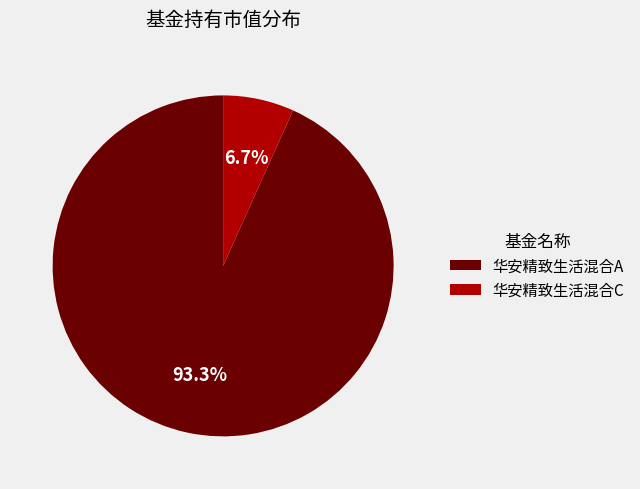

Which category has the biggest portion of the pie?

华安精致生活混合A